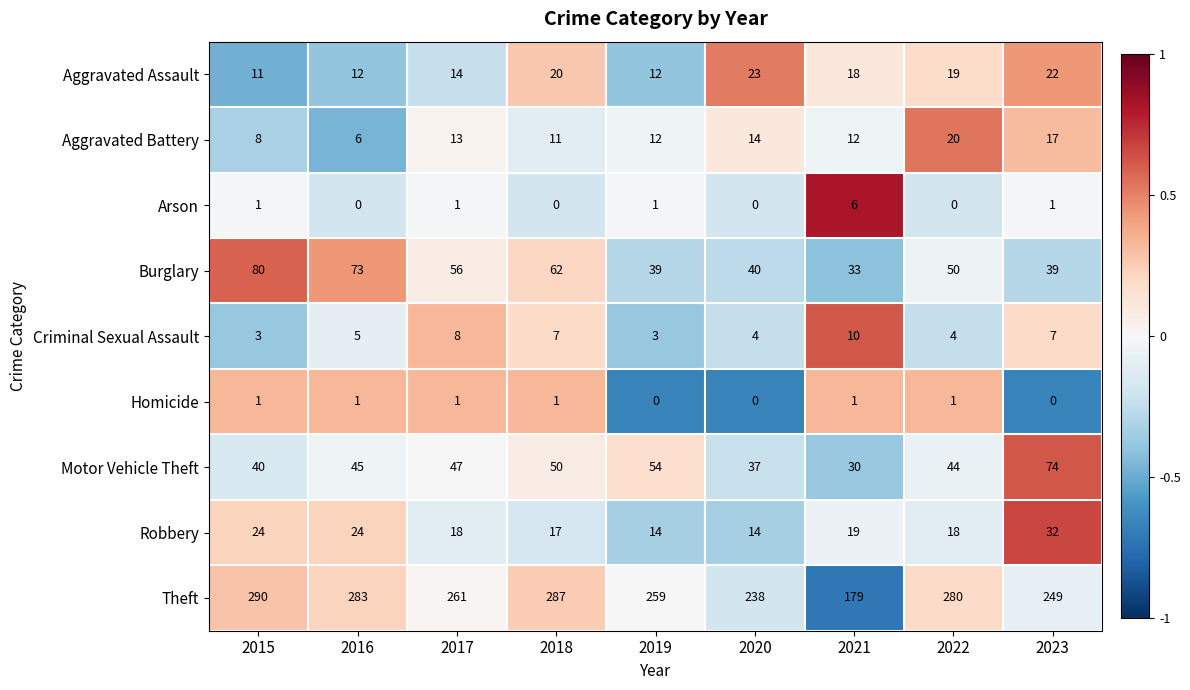

Which series has the widest spread of values?

Theft